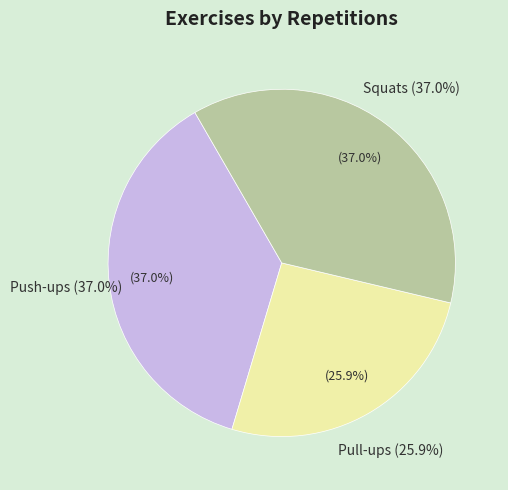

The Squats slice represents 37% of the pie. True or false?

True